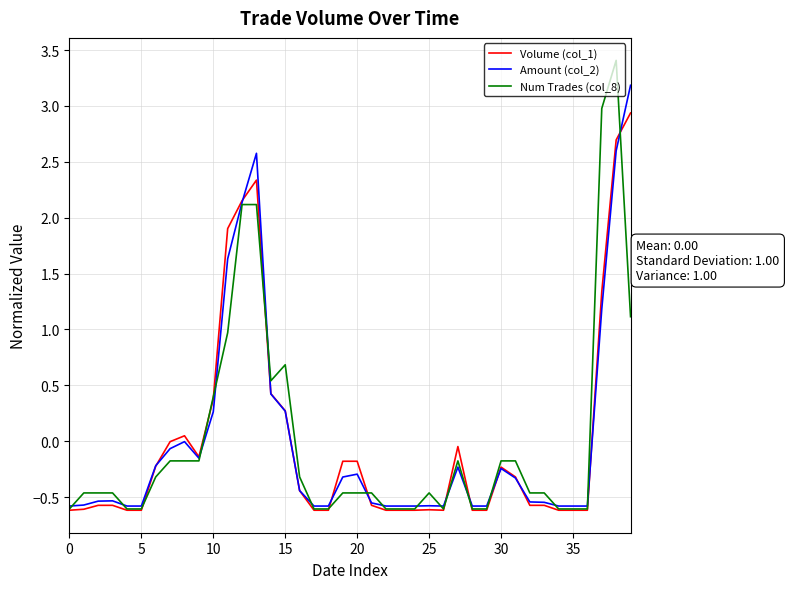

How many lines are shown in the chart?

3